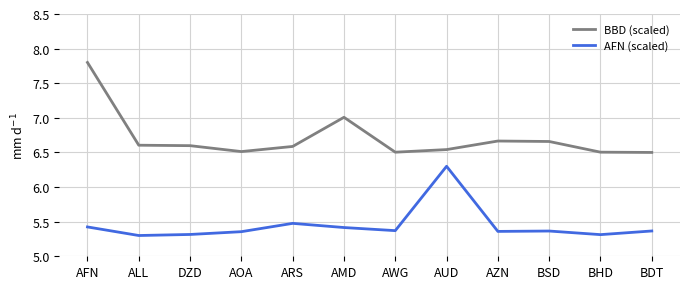

What position from the left is ARS?

5